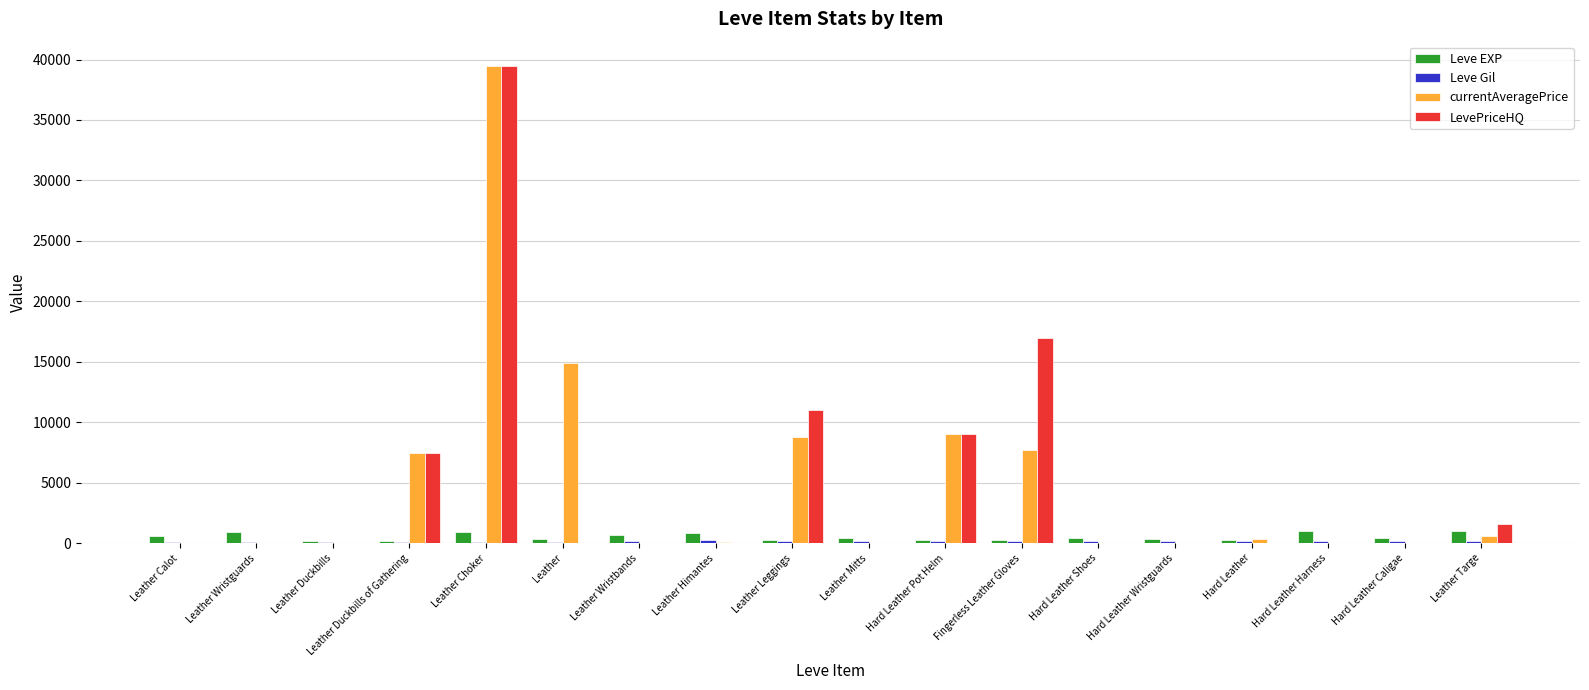

Which label corresponds to the largest value in the chart?

Leather Choker